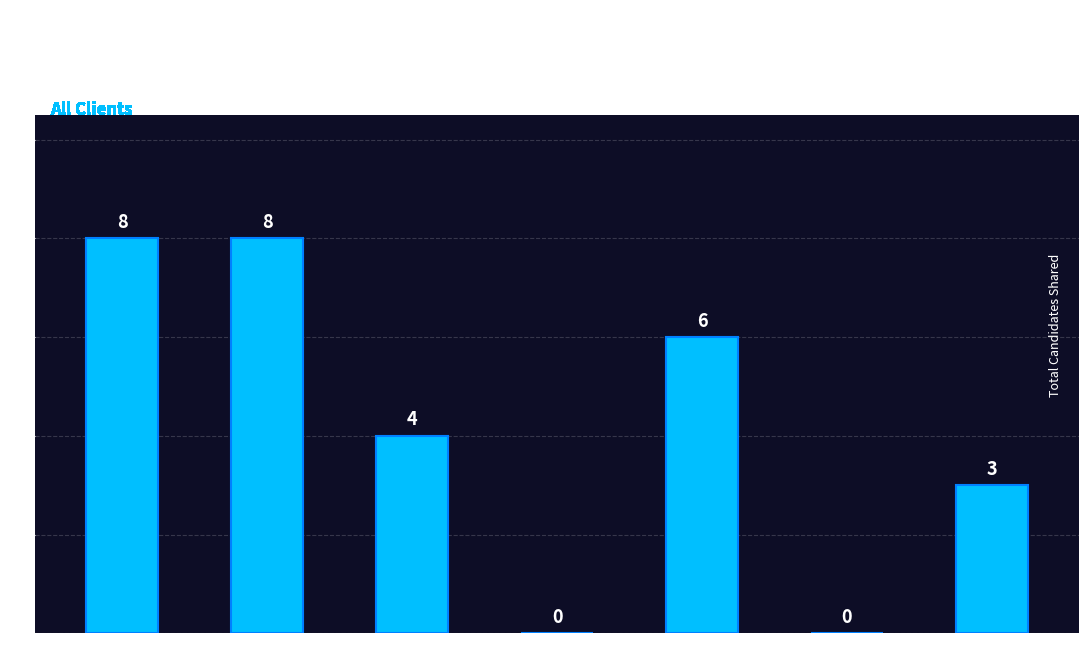

At which label does the data first exceed 4?

LnT Cloud